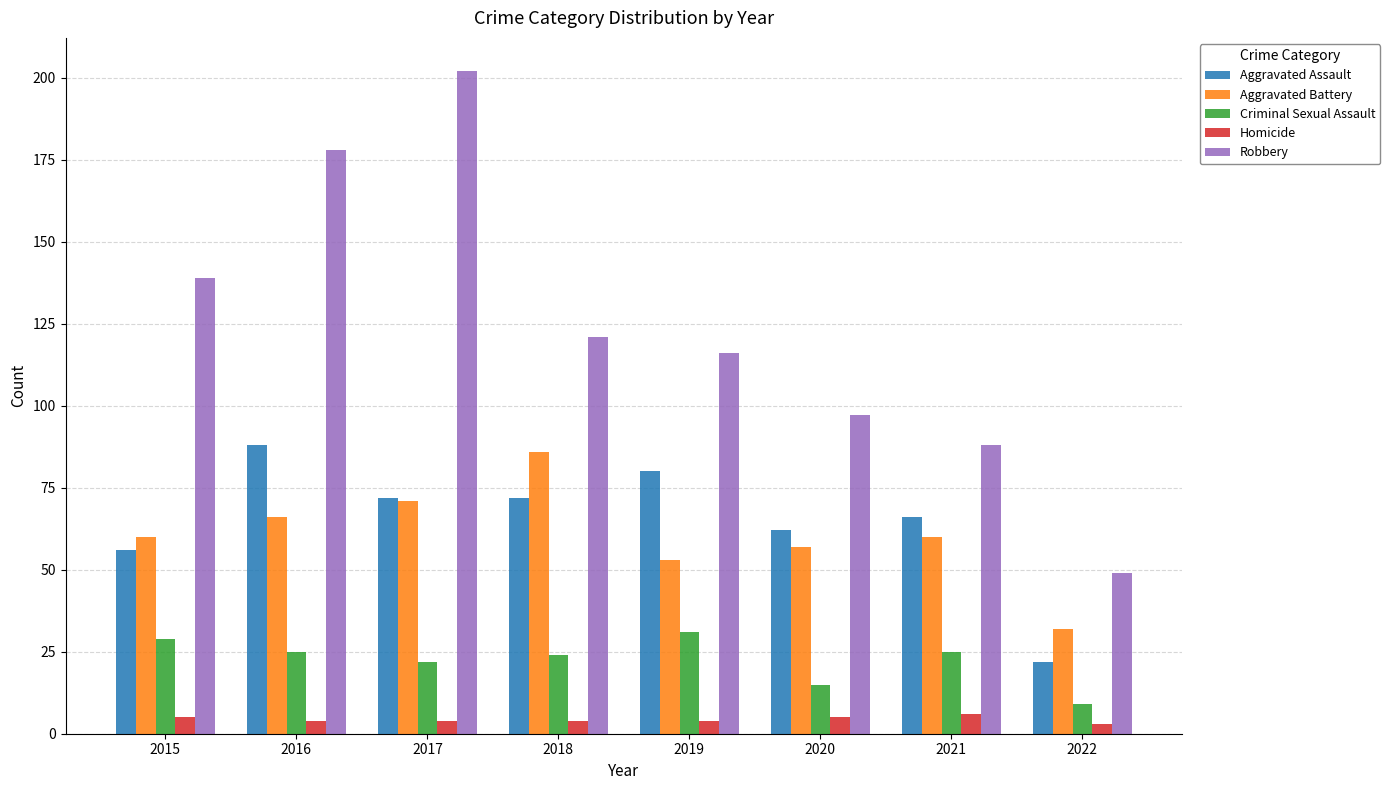

At which label does Homicide first exceed 4?

2015